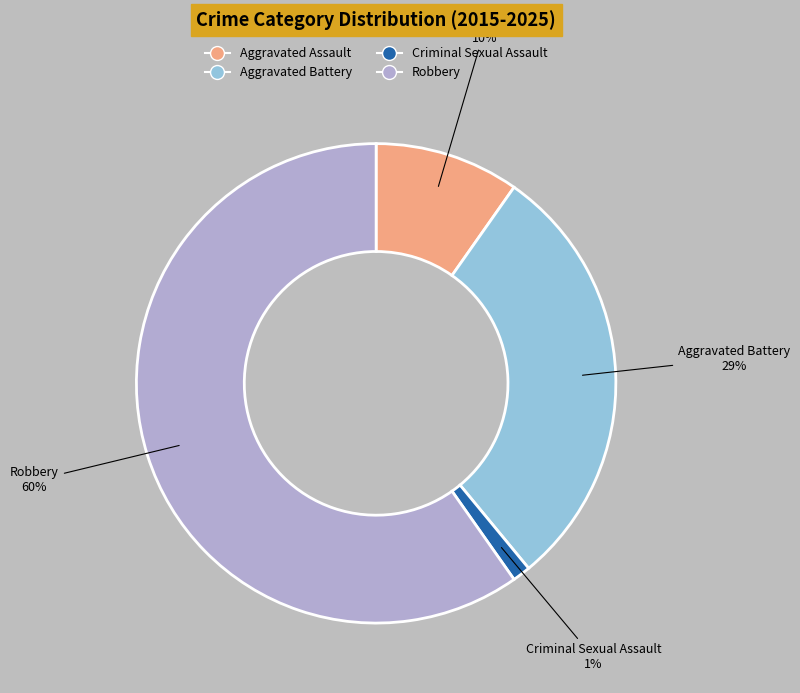

Rank the categories by value from lowest to highest.

Criminal Sexual Assault, Aggravated Assault, Aggravated Battery, Robbery